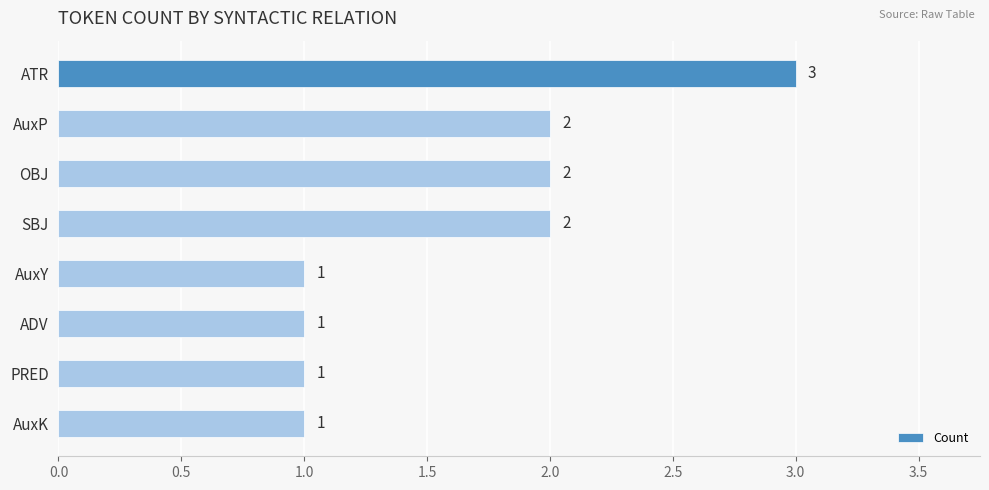

What position from the bottom is SBJ?

5